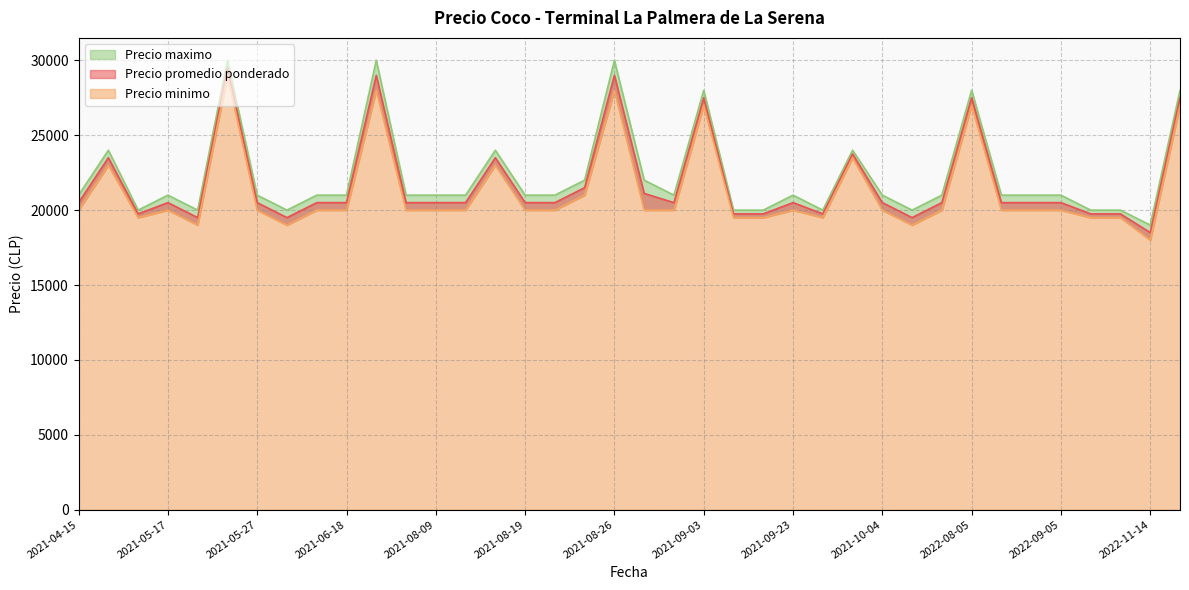

At how many categories does at least one series exceed 25768?

6